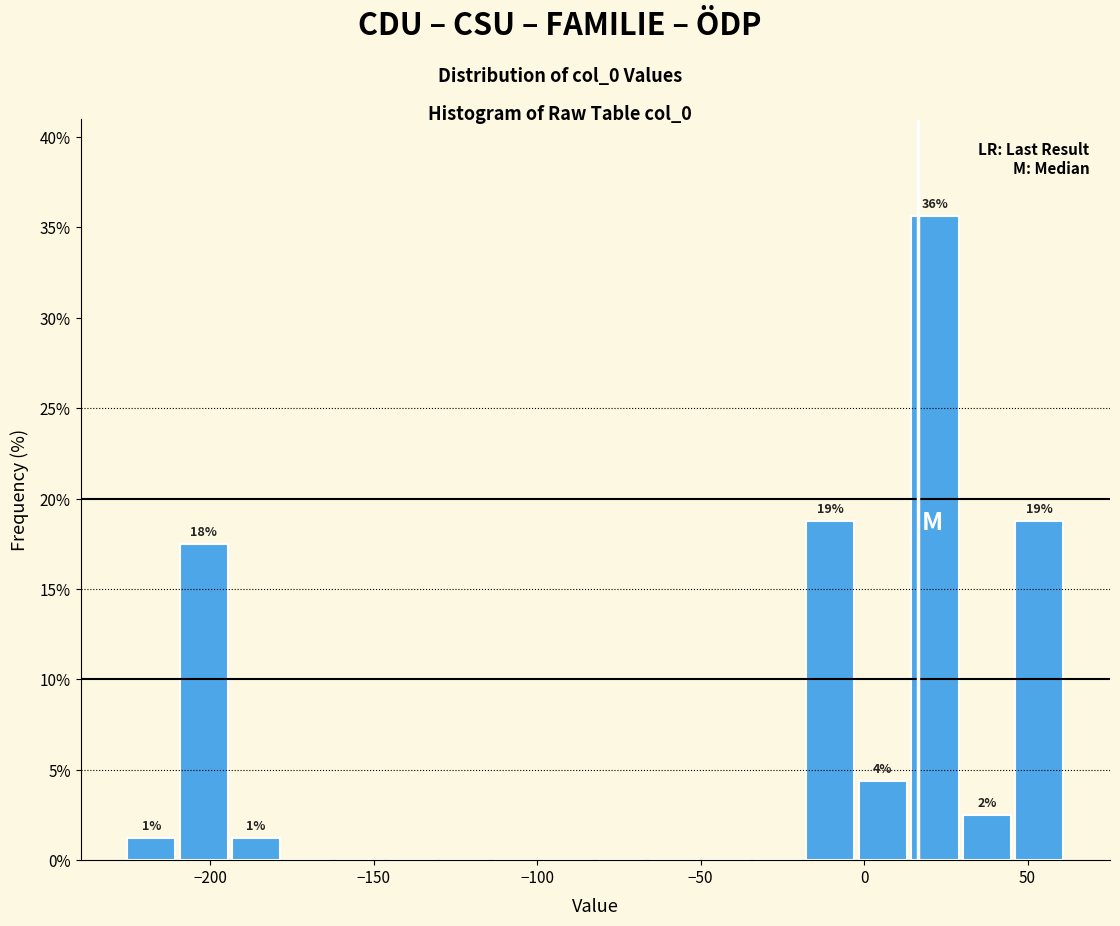

Around what value on the x-axis is the tallest bar? Give the approximate position of its centre, as read against the axis.

20